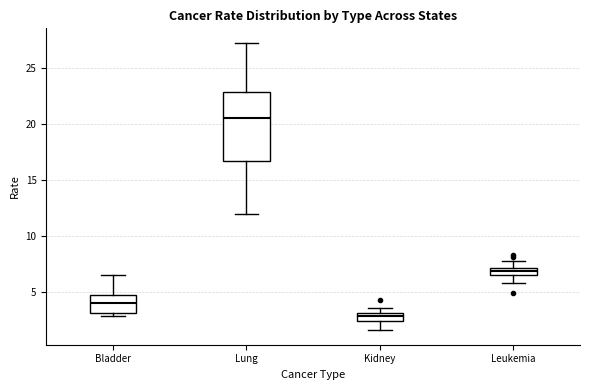

Where is the lower edge of the box for Bladder on the y-axis? The values are not printed on the chart, so give them approximately, as read against the axis.

3.0